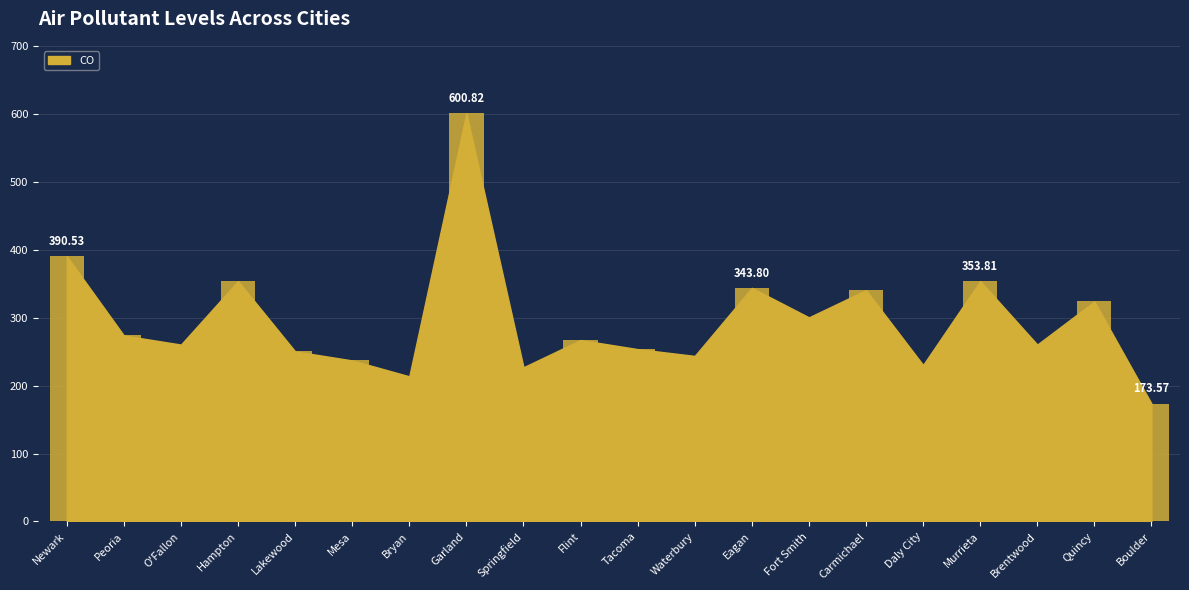

Which category has the lowest value across all series?

Boulder